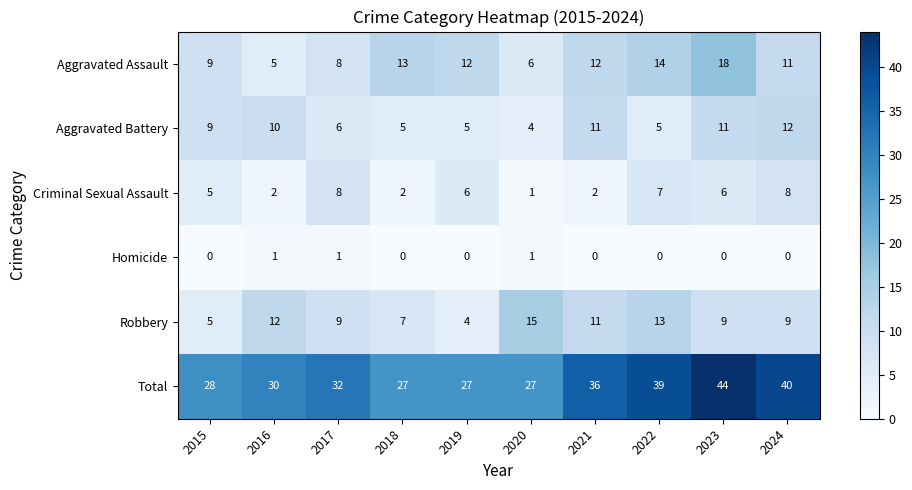

Count the number of categories in the chart.

10